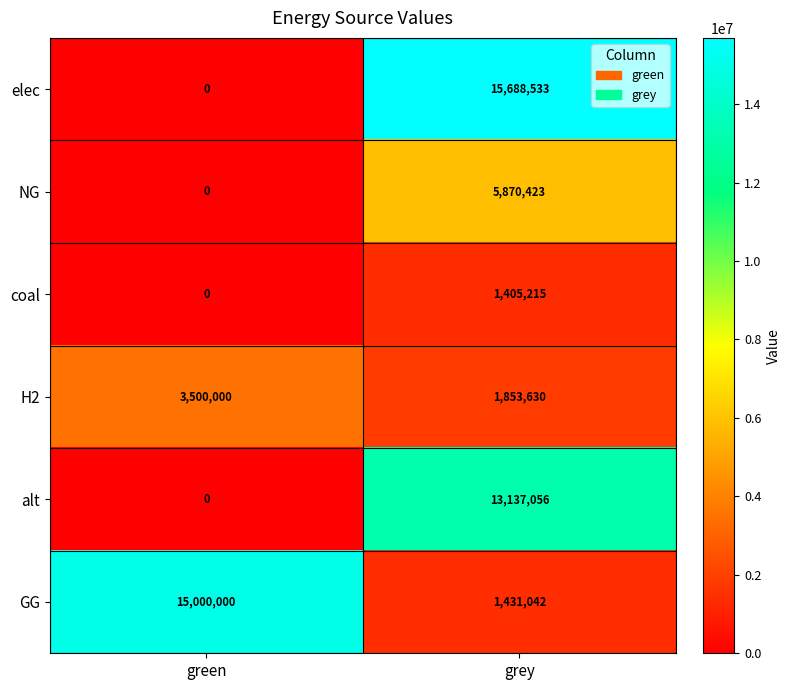

Which category has the highest value across all series?

grey